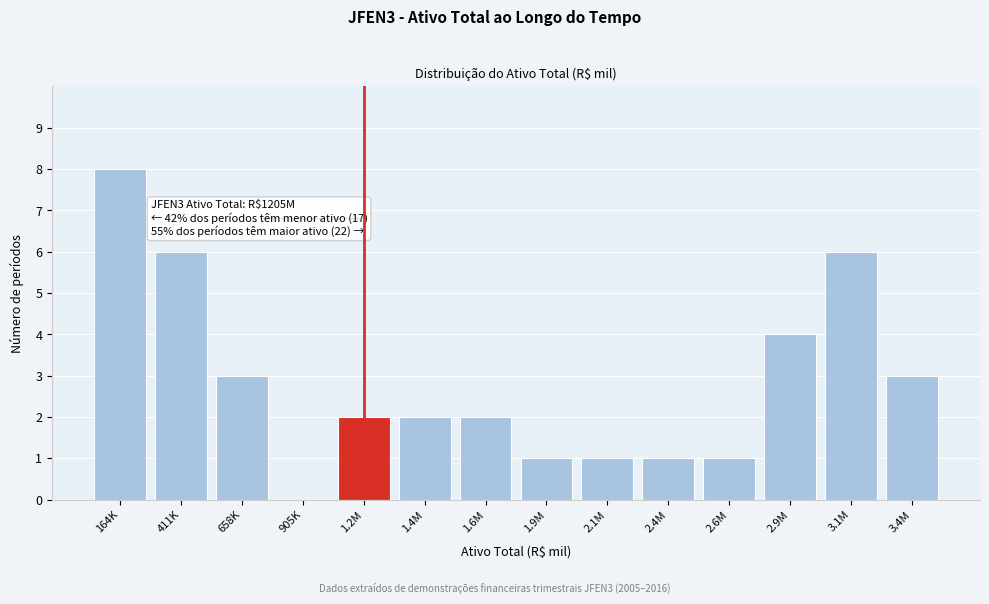

Reading right to left, extract all data points from this chart.

3.4M=3	3.1M=6	2.9M=4	2.6M=1	2.4M=1	2.1M=1	1.9M=1	1.6M=2	1.4M=2	1.2M=2	905K=0	658K=3	411K=6	164K=8